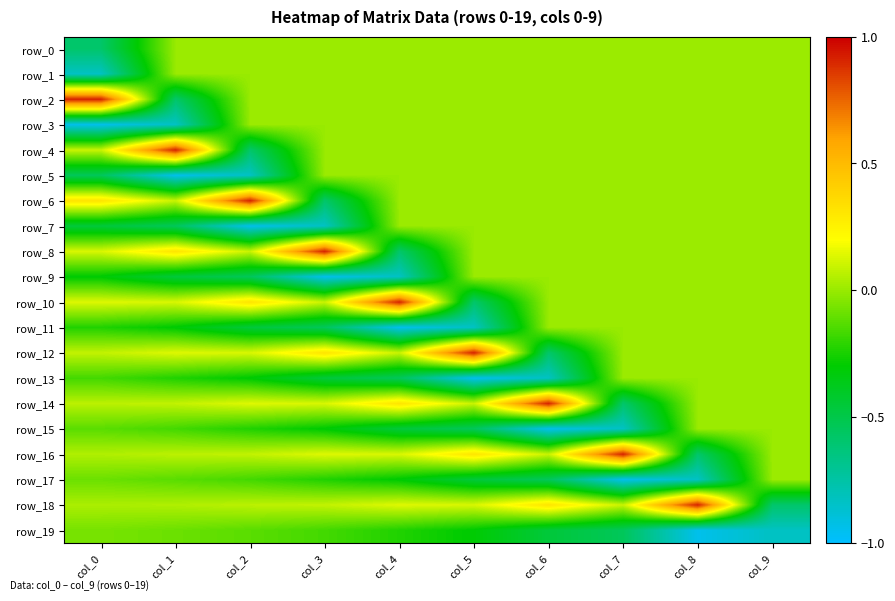

Which series has the largest range (max minus min)?

row_2